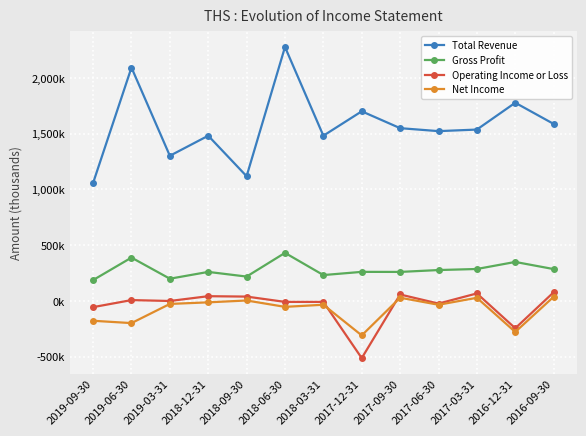

Does the chart have visible grid lines?

Yes